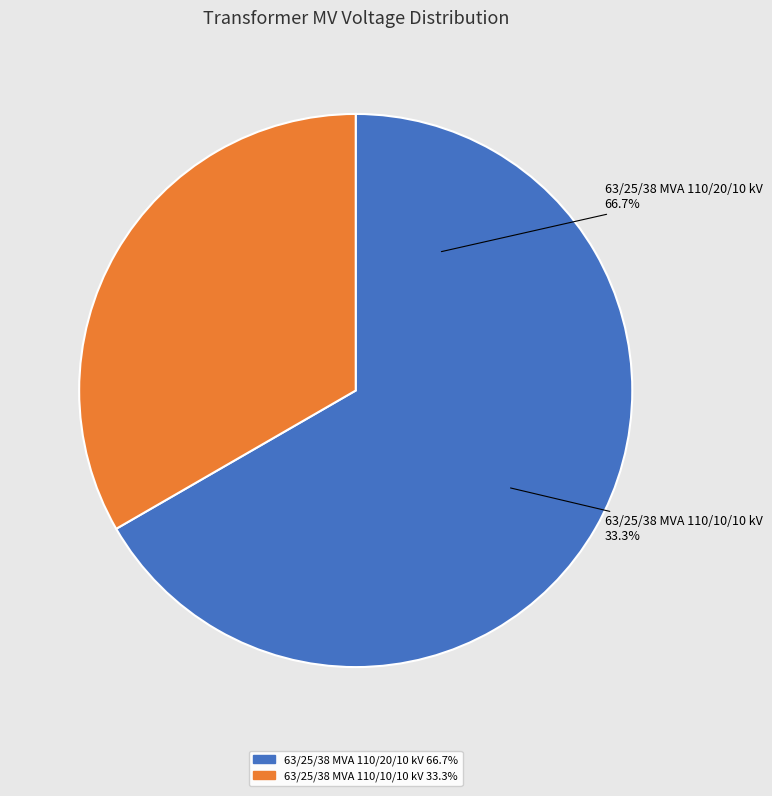

How many slices are in this pie chart?

2